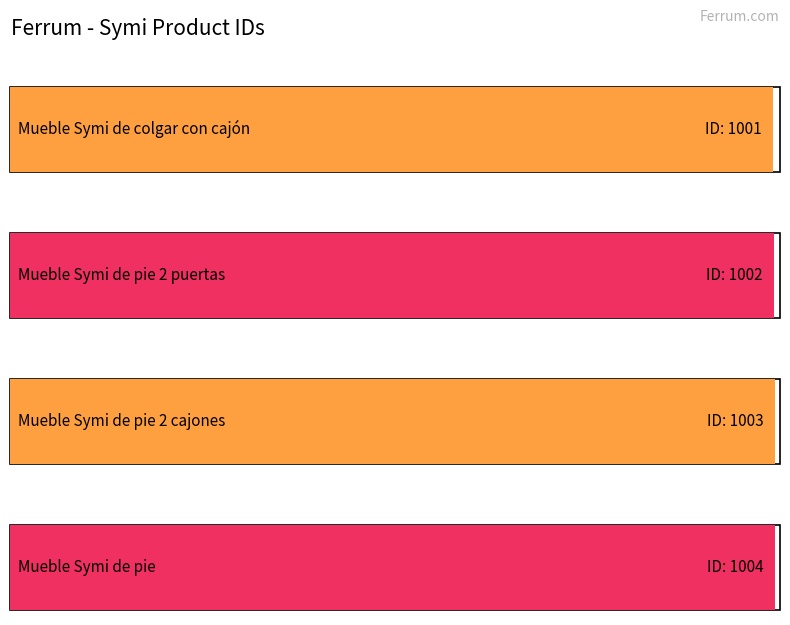

How many values exceed 1003?

1